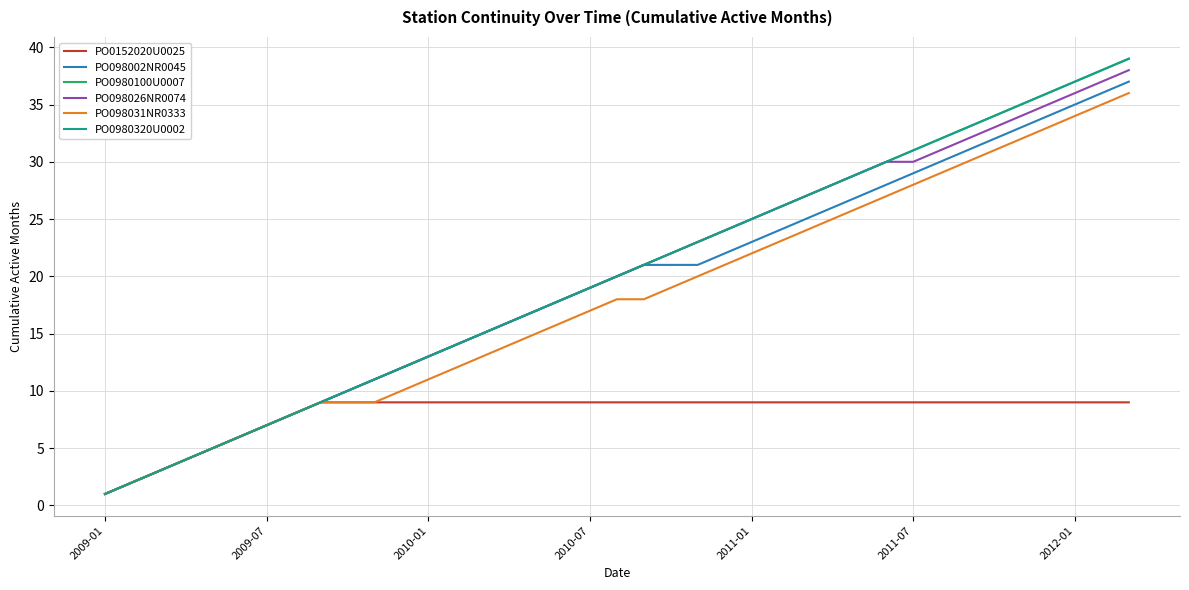

True or false: PO0152020U0025 and PO0980100U0007 intersect in this chart.

False